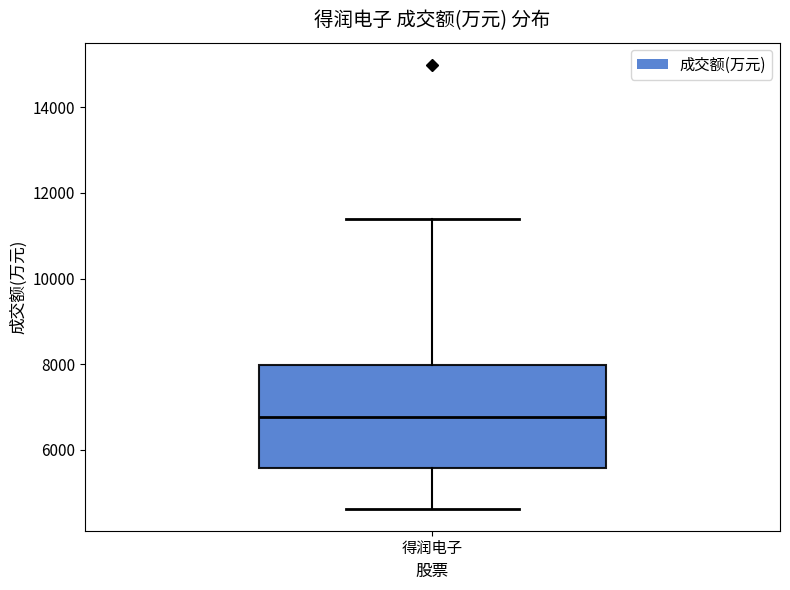

Read this box plot against the y-axis: the position of the median line, the range covered by the box, and the ends of both whiskers. The values are not printed on the chart, so give them approximately, as read against the axis.

median 6800, box 5600 to 8000, whiskers 4600 to 11400